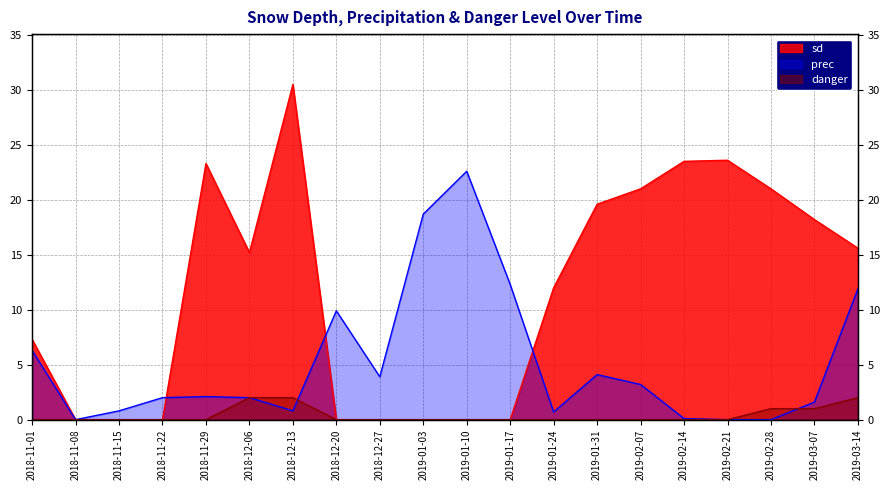

List the series in order of their peak value, lowest first.

danger, prec, sd